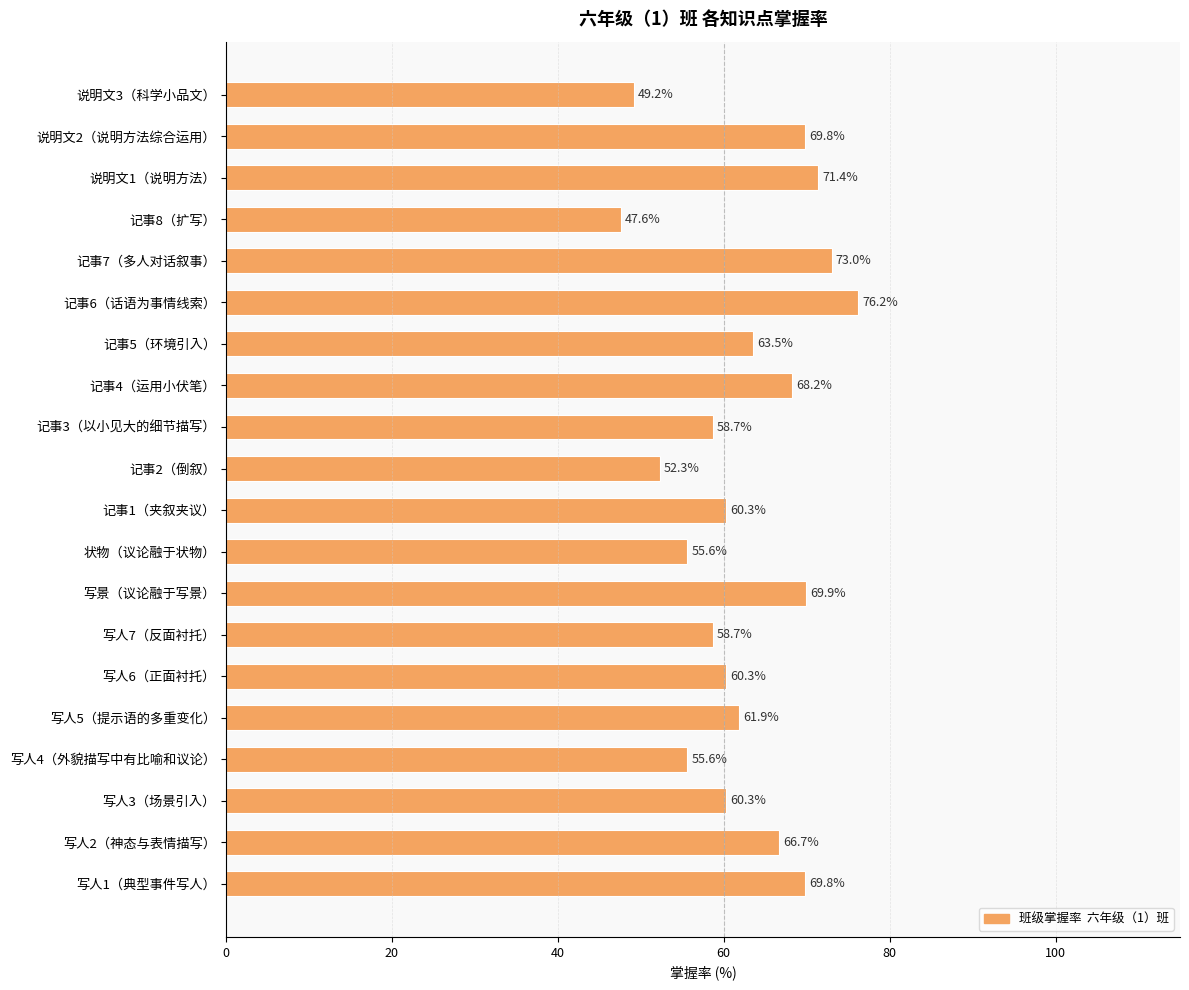

How many values exceed 61?

10